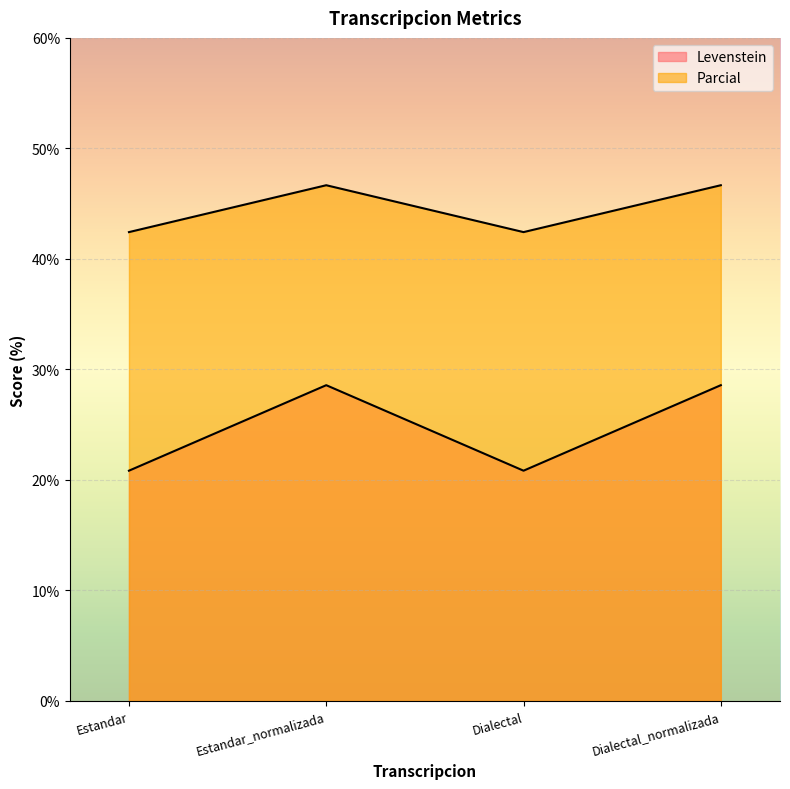

At how many categories does at least one series exceed 38?

4